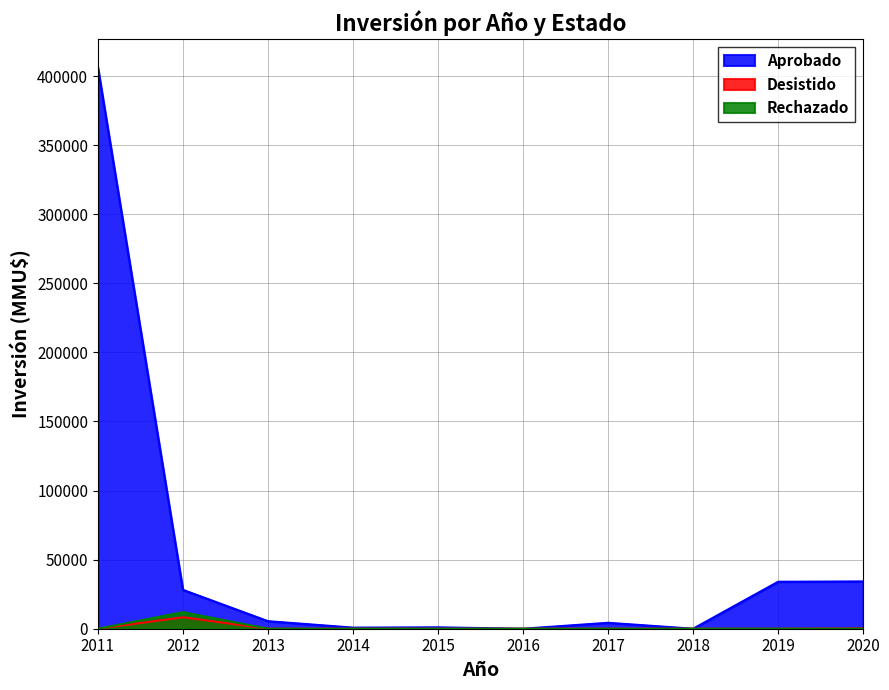

Is it true that Rechazado equals -7380 at 2013?

False